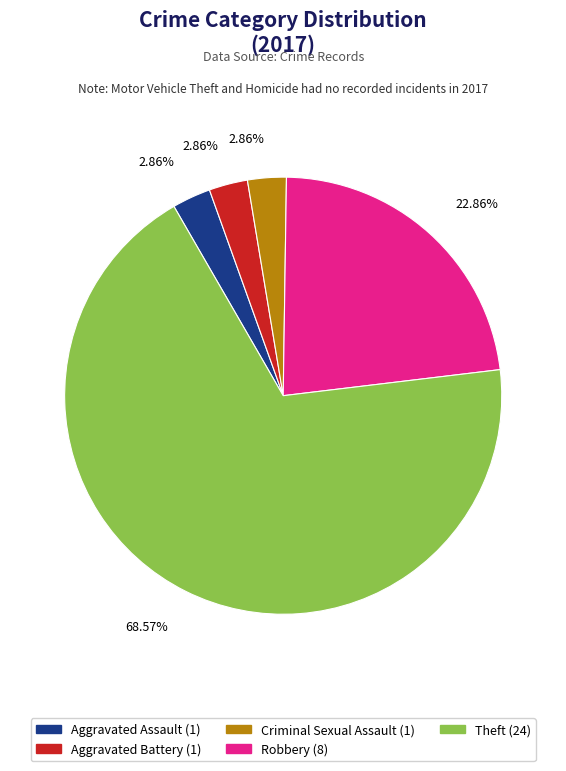

How many slices are in this pie chart?

5